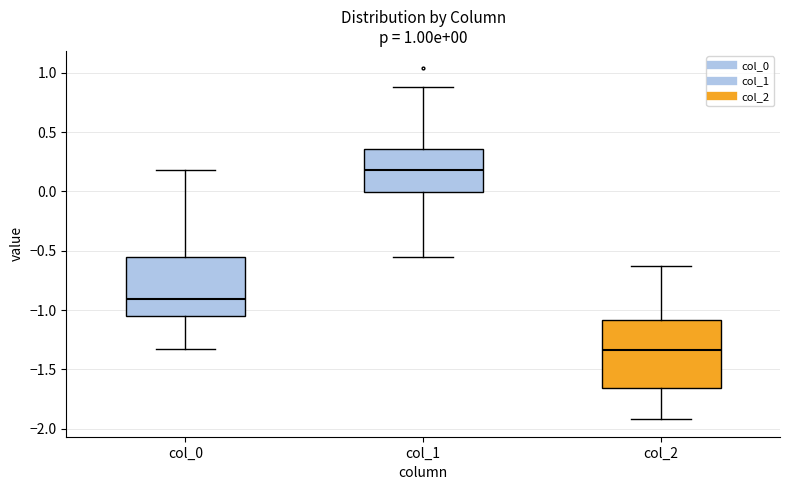

Which box's median line is the highest?

col_1